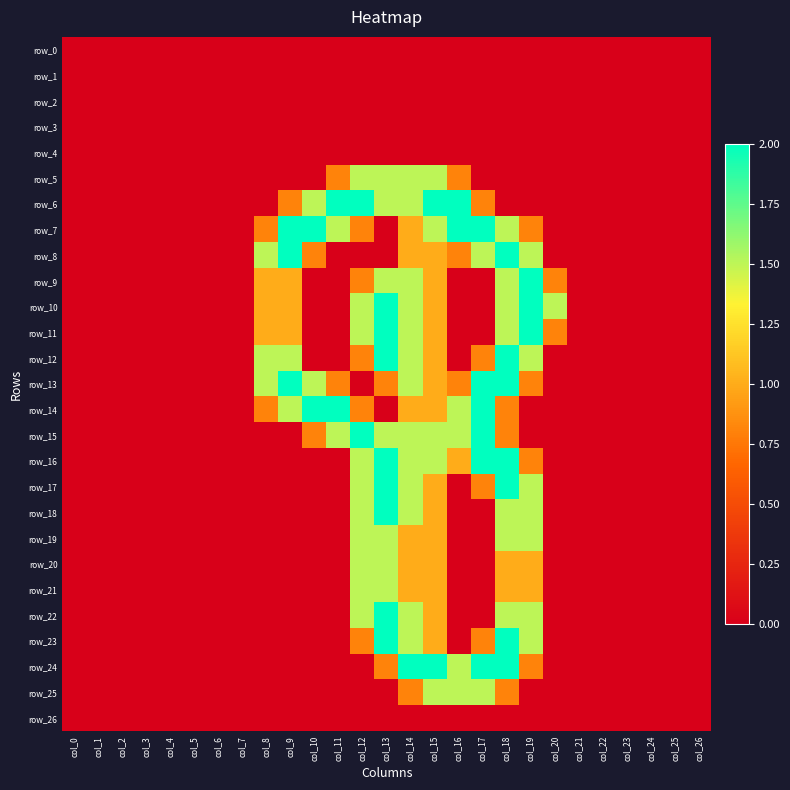

How many series are shown in this chart?

27